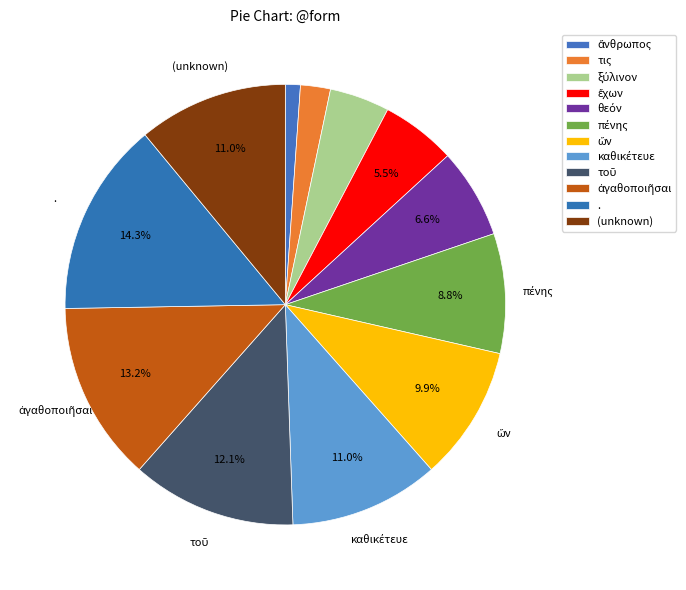

What is the smallest slice in the pie chart?

ἄνθρωπος